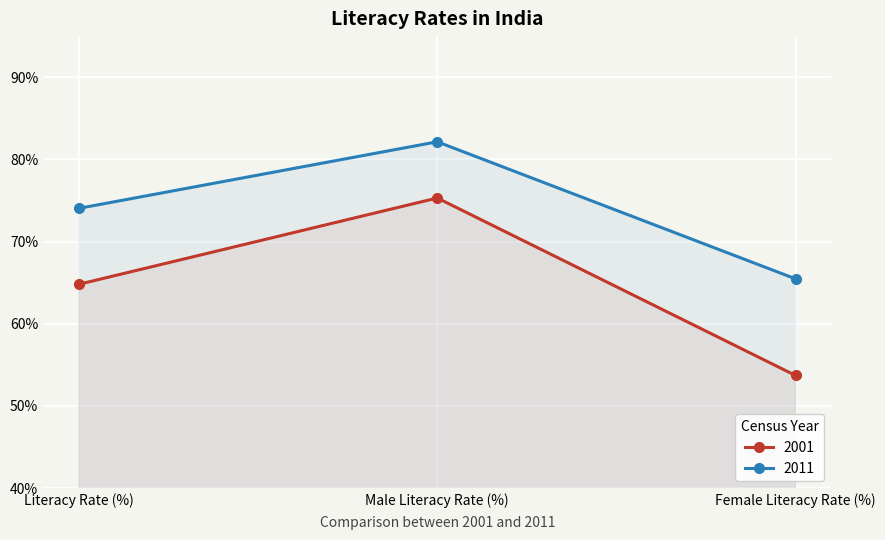

What value does the 2011 series have at Male Literacy Rate (%)?

82.1